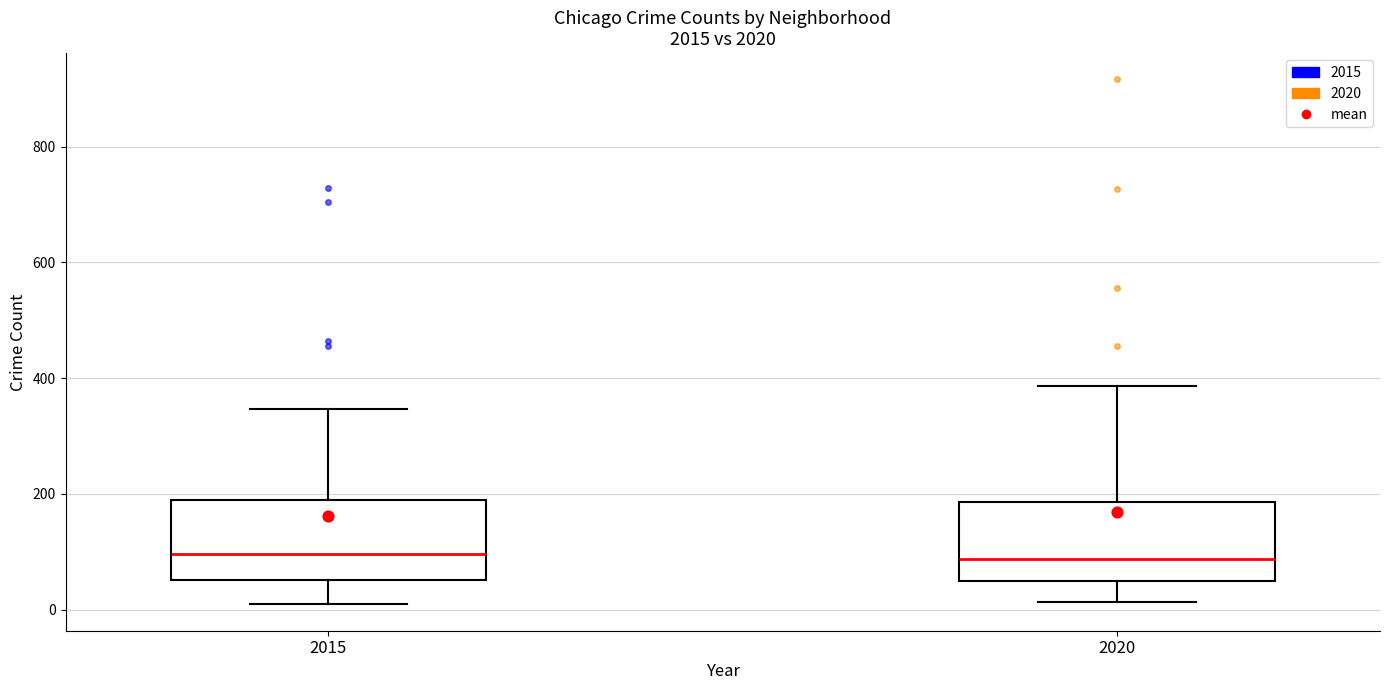

Reading left to right, read every box against the y-axis: the position of its median line, the range the box covers, and the ends of its whiskers. The values are not printed on the chart, so give them approximately, as read against the axis.

2015: median 100, box 60 to 180, whiskers 0 to 340
2020: median 80, box 40 to 180, whiskers 20 to 380